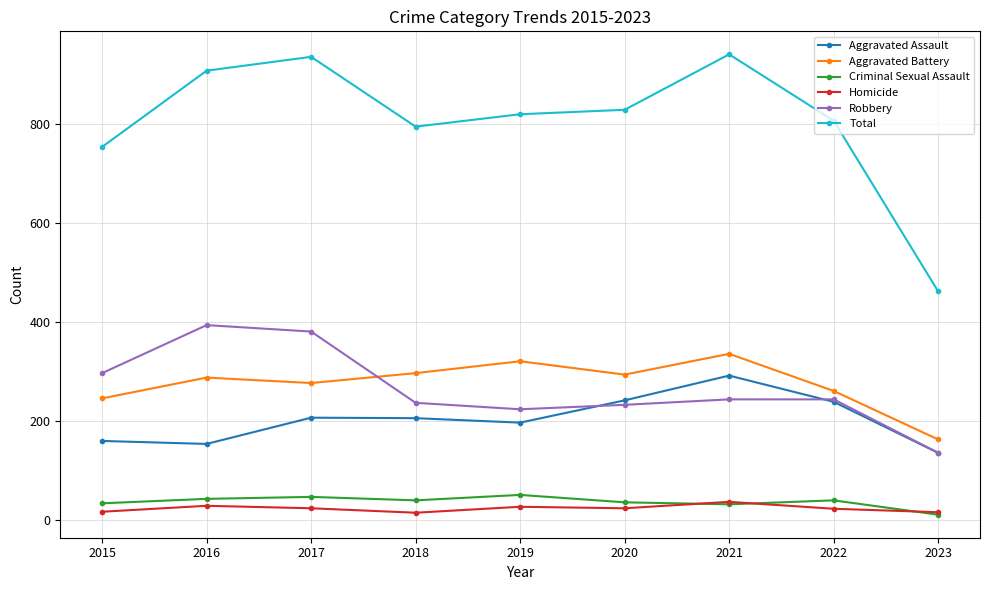

What is the total value across all series at 2020?

1658